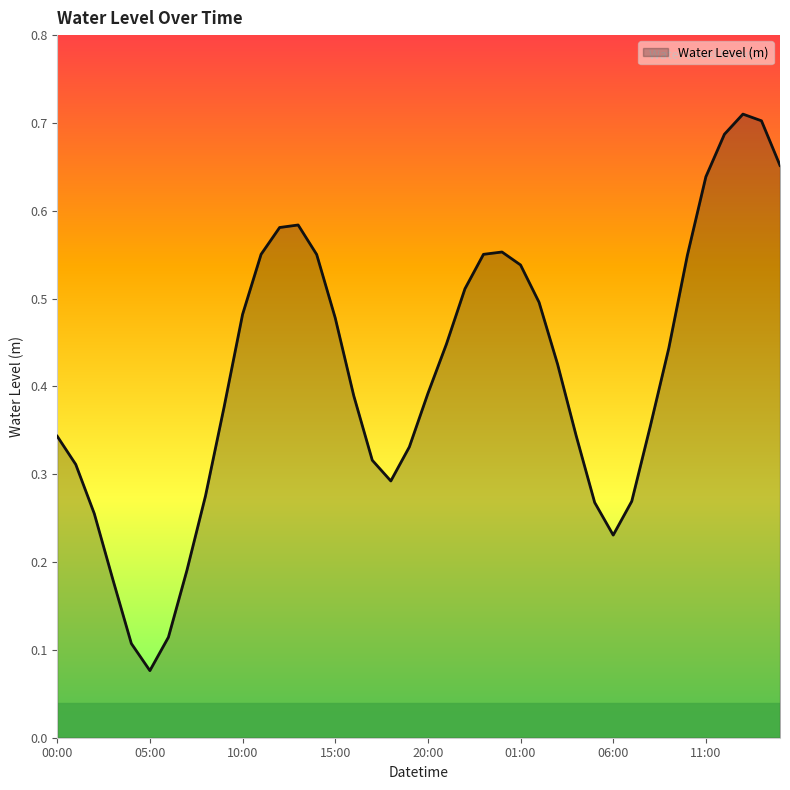

How many lines are shown in the chart?

1